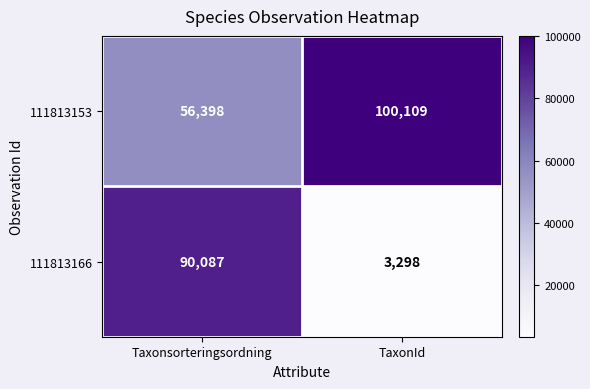

Is the value of 111813166 at TaxonId greater than the value of 111813153 at Taxonsorteringsordning?

No